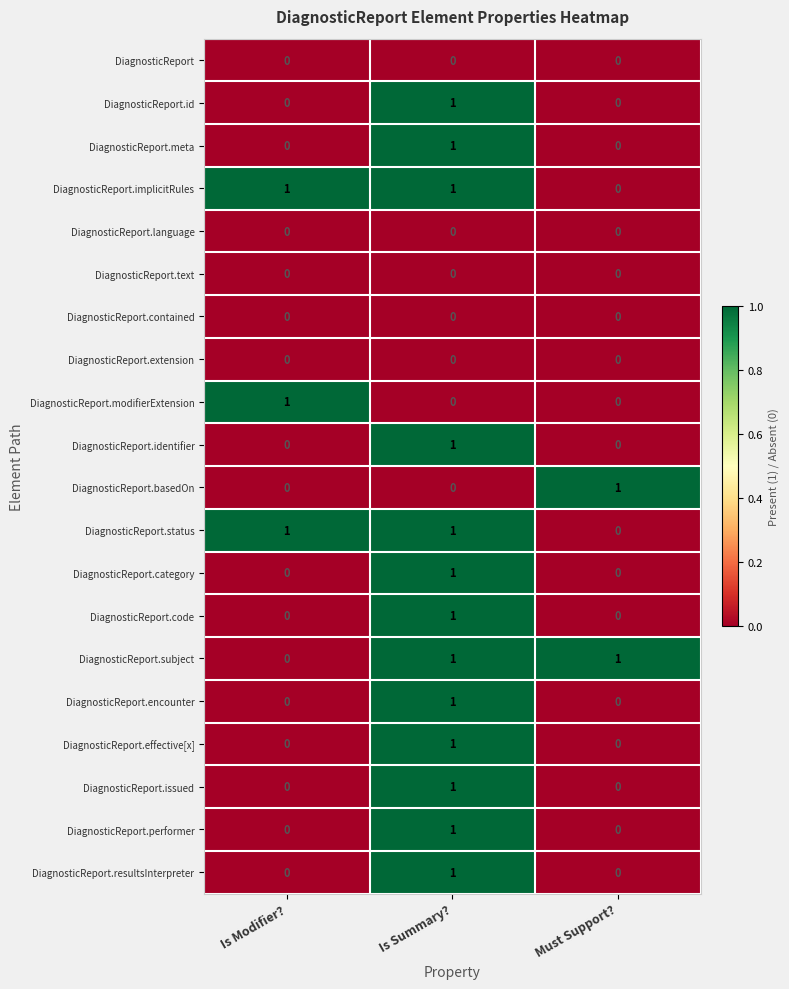

The DiagnosticReport.effective[x] series shows 0 at Is Modifier?. True or false?

True